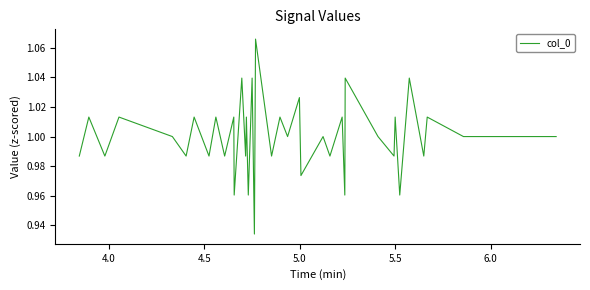

Does the chart have visible grid lines?

No